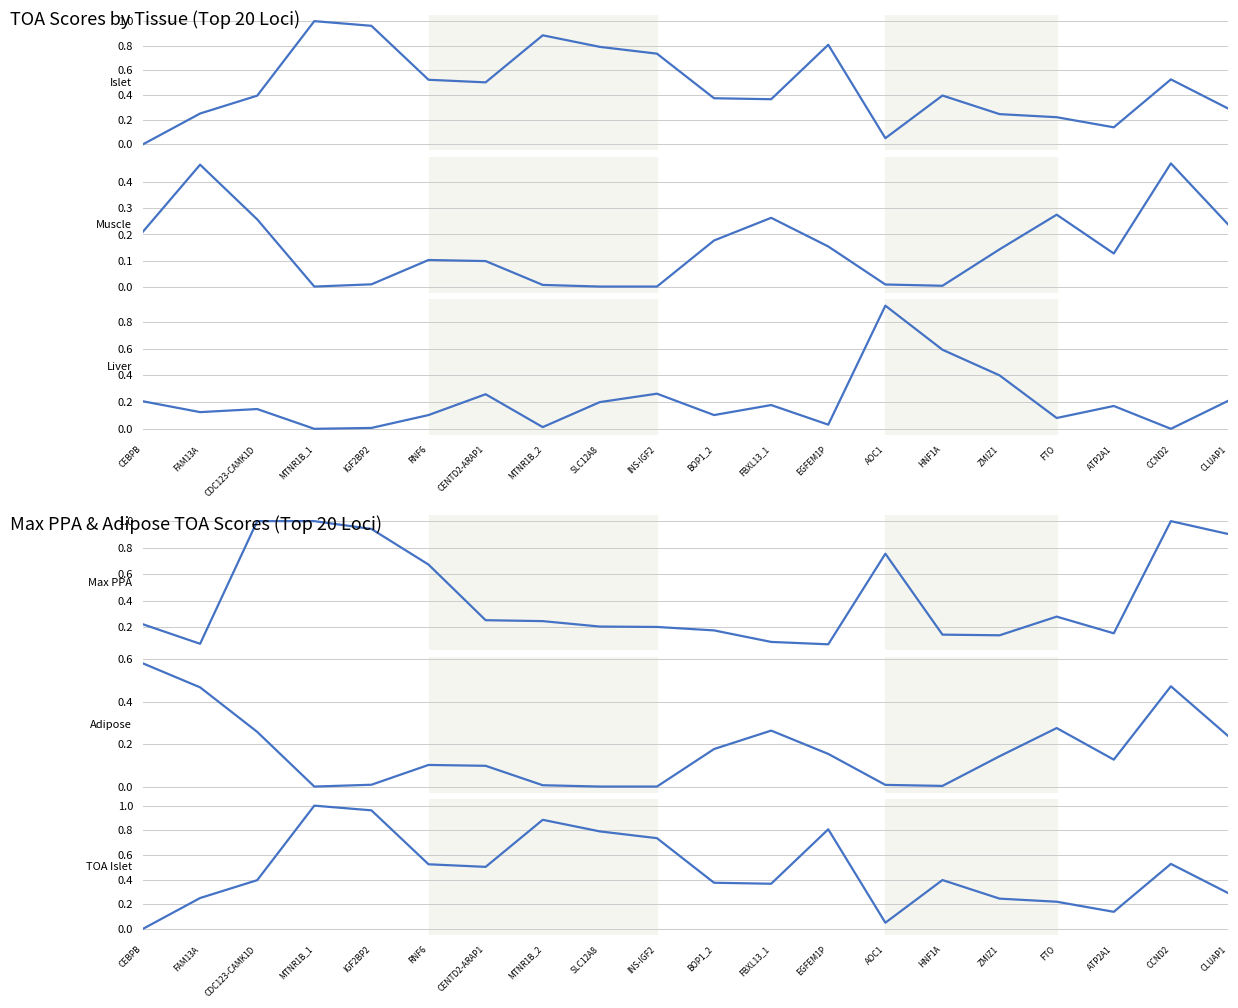

How many lines are shown in the chart?

6